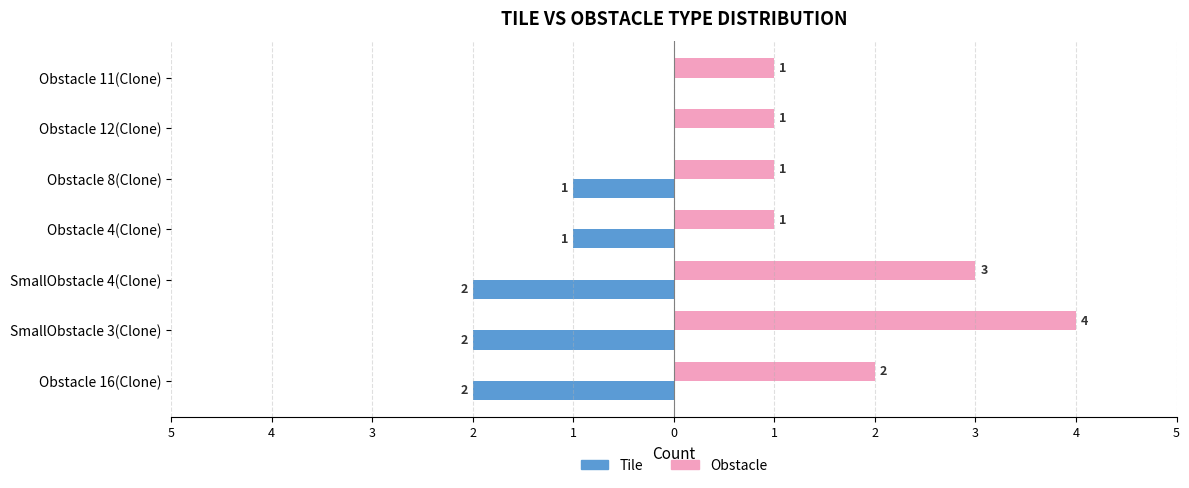

Count the Obstacle values in the range 1 to 3.

6